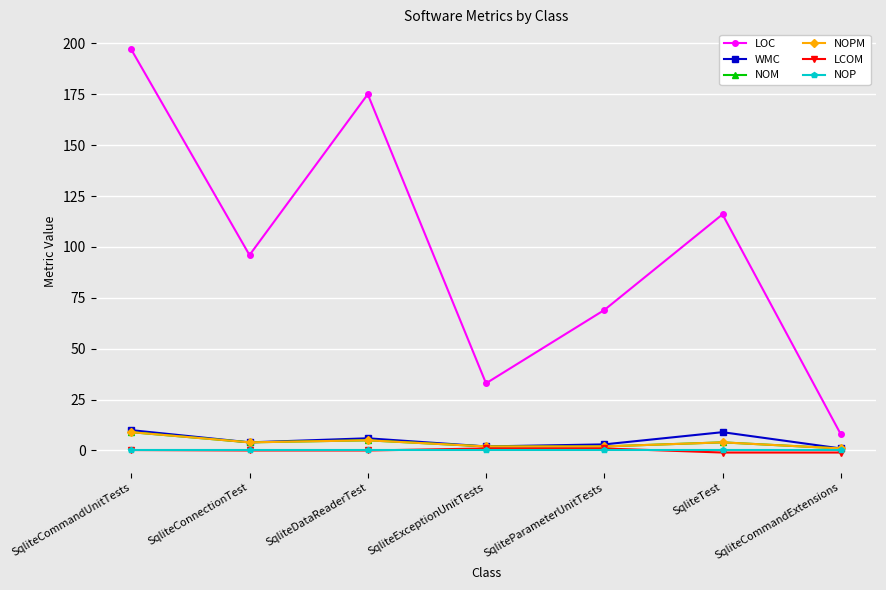

Where does the NOPM series first go above 4?

SqliteCommandUnitTests